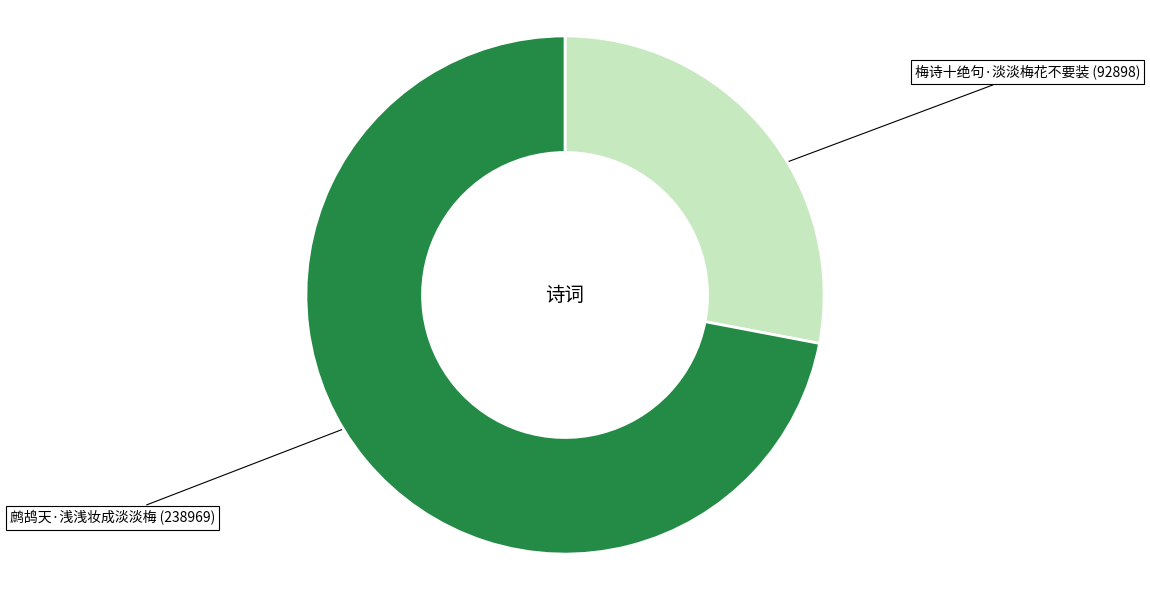

Is there a majority slice in this chart?

Yes